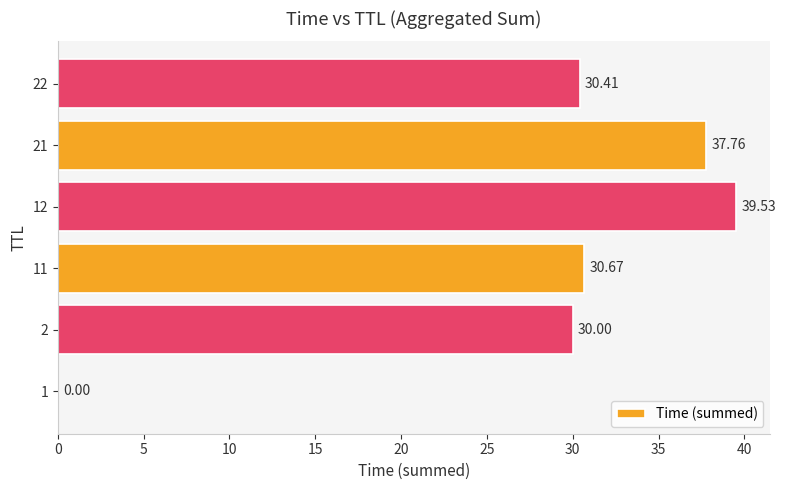

What is the change in value from 2 to 21?

+7.8